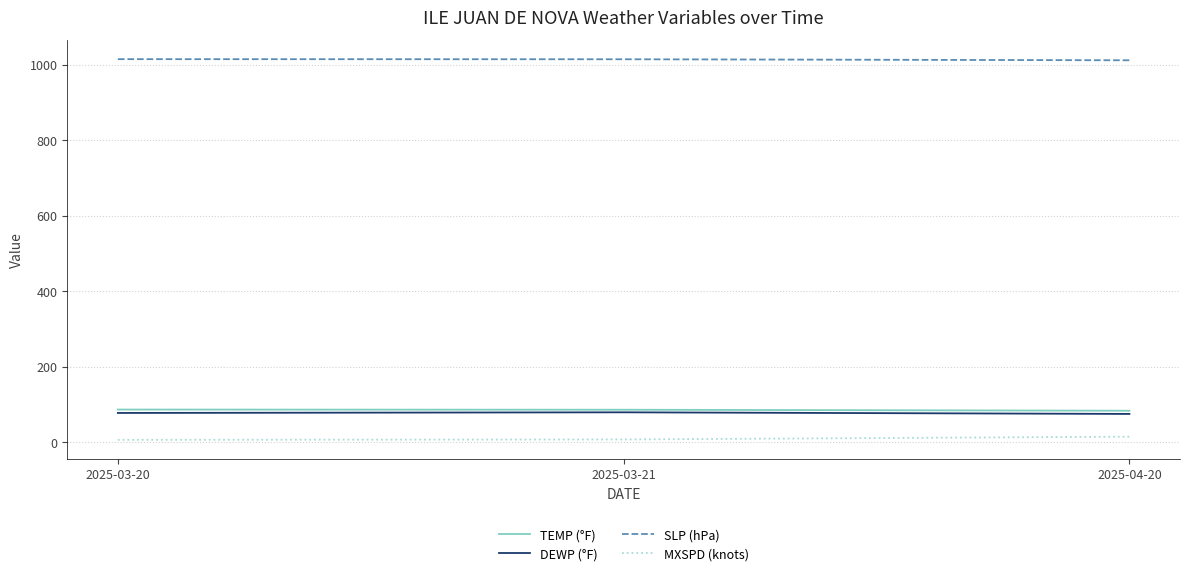

What is the lowest value of the SLP (hPa) series?

1011.8